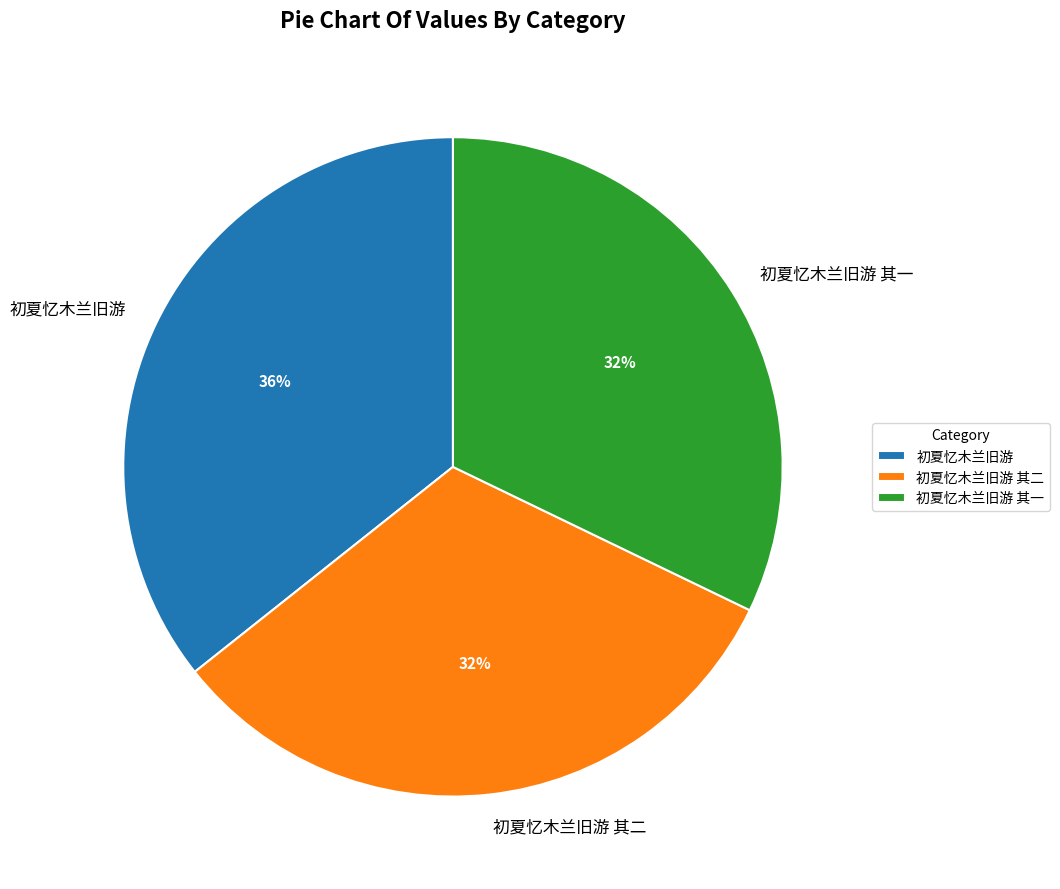

To the nearest percent, what percentage of the pie is 初夏忆木兰旧游?

36%